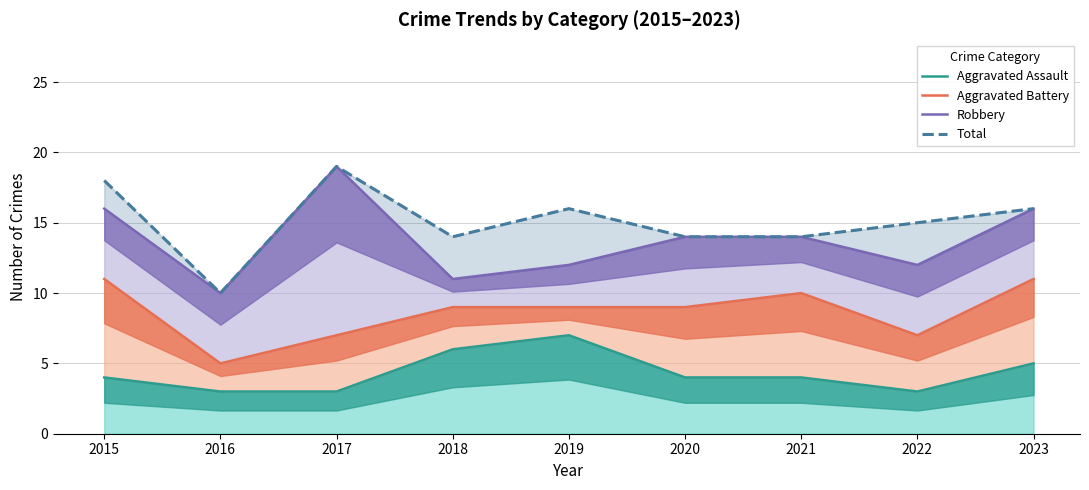

At which category is the sum across all series the highest?

2015